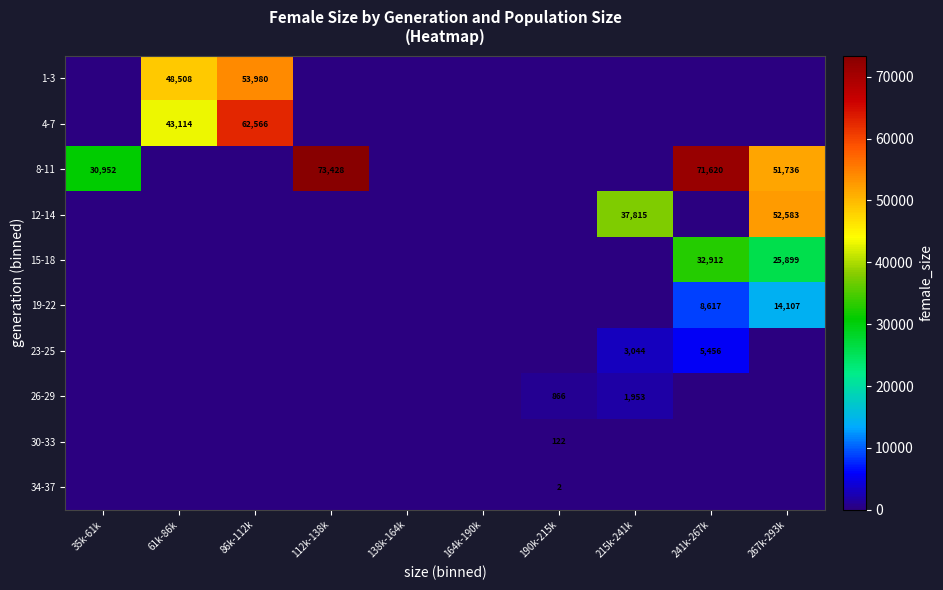

The 4-7 series shows 24521 at 61k-86k. True or false?

False